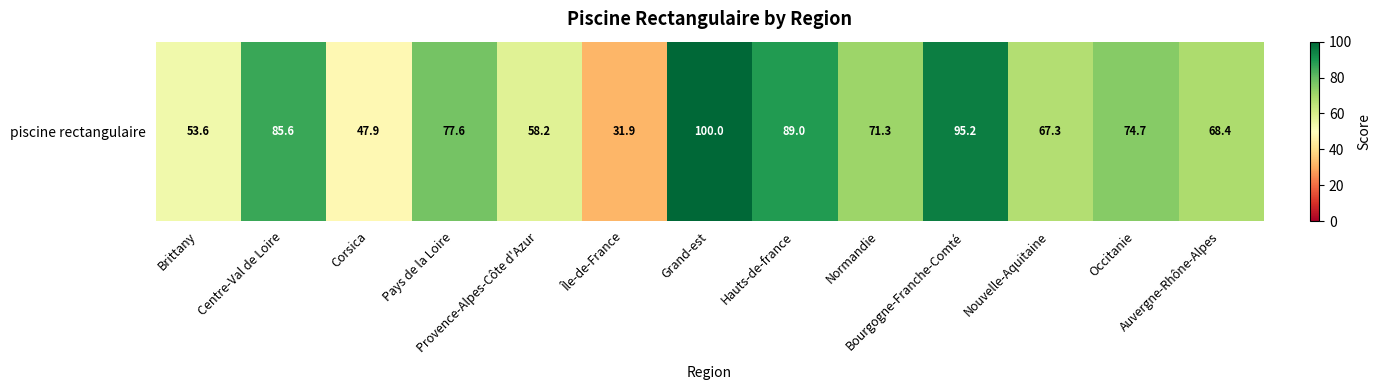

How many values exceed 71?

7